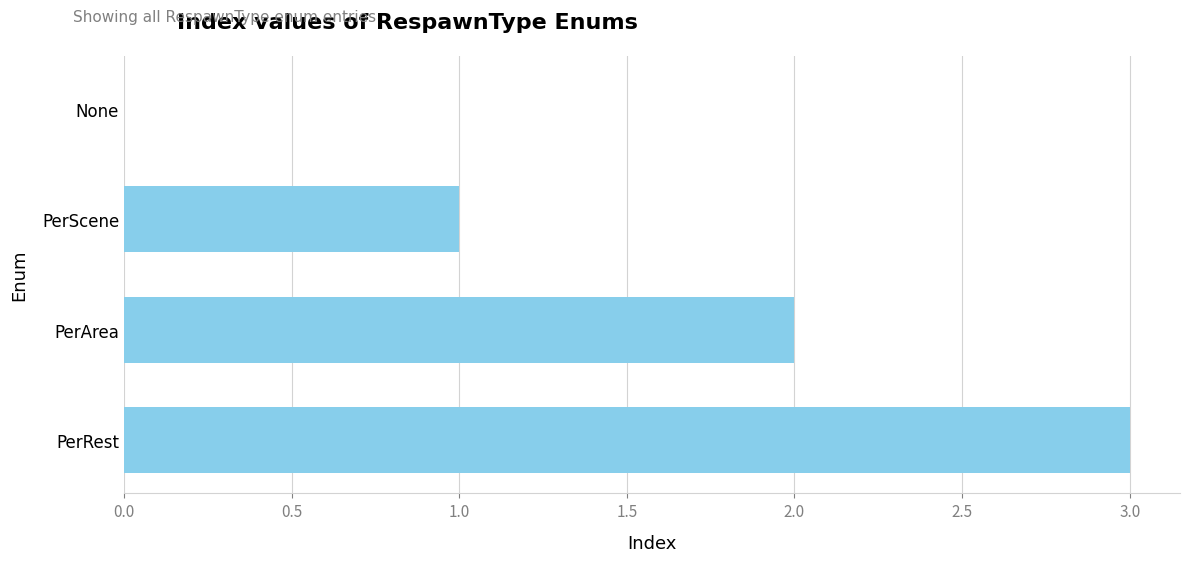

Which has a higher value, None or PerRest?

PerRest